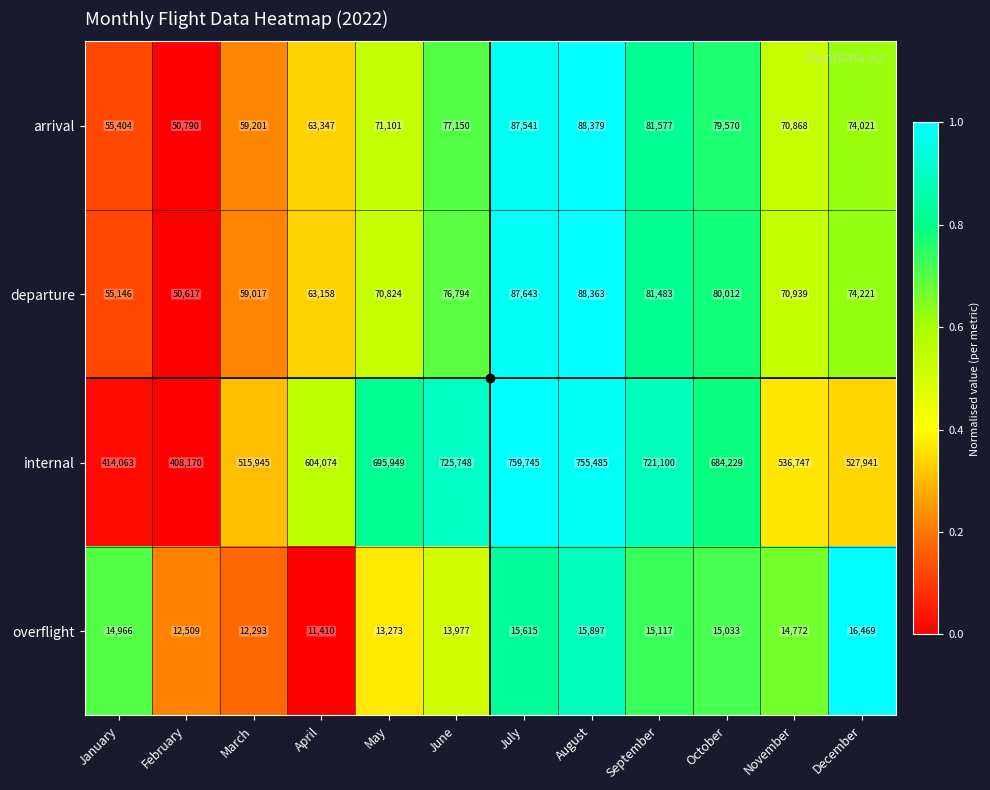

What is the difference between the highest and lowest values at February?

395661